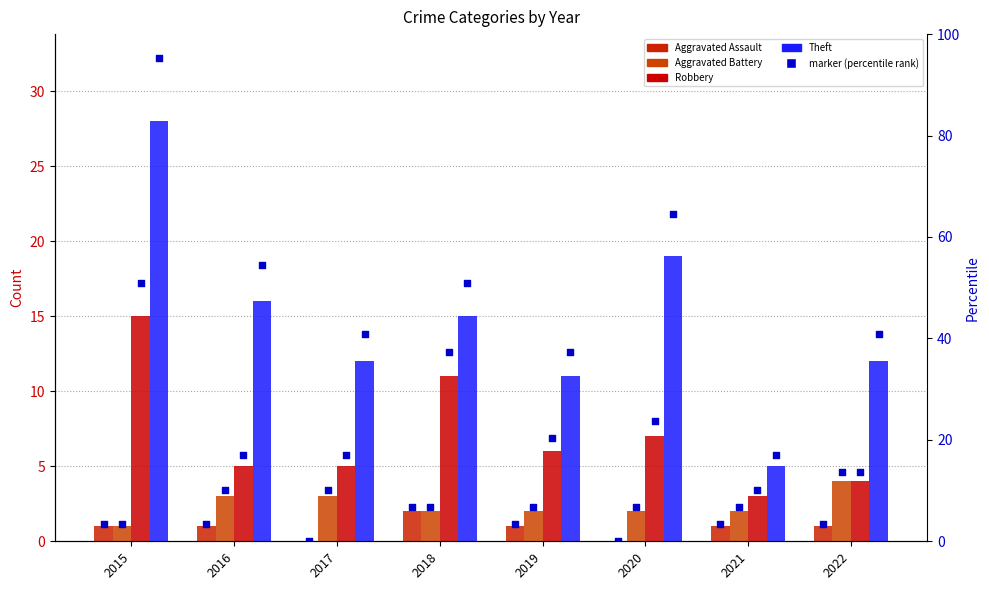

Which series reaches the minimum Y coordinate?

Aggravated Assault